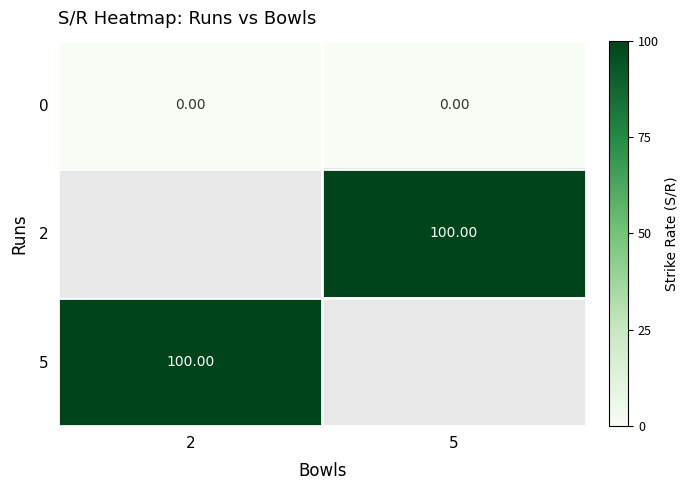

What is the difference between the highest and lowest values at 2?

100.0